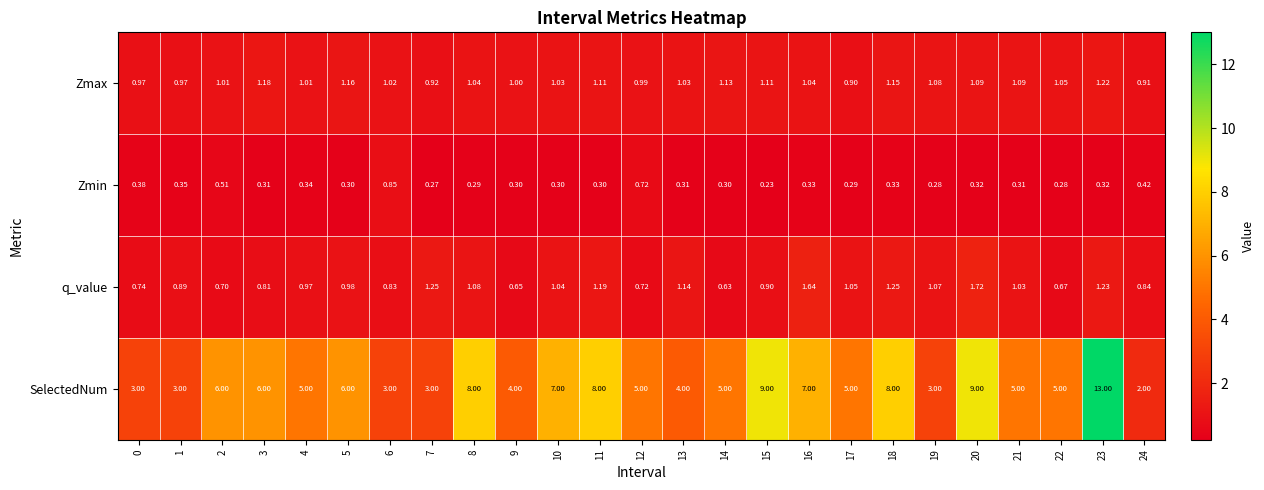

Which series has the widest spread of values?

SelectedNum